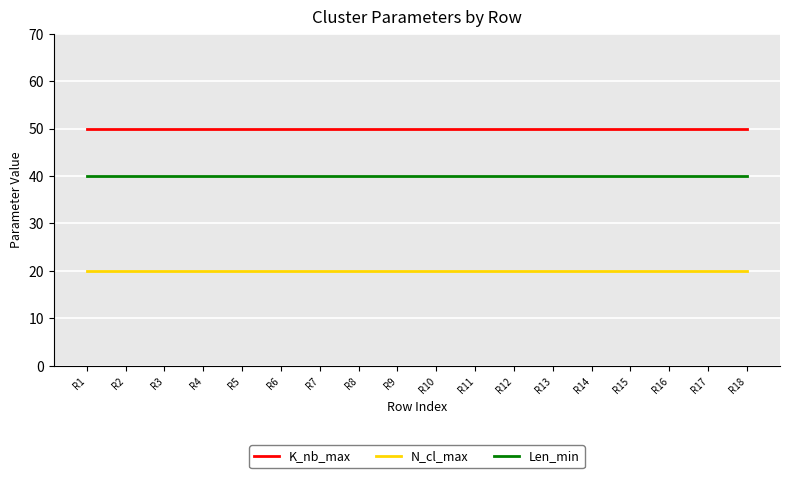

True or false: Len_min and N_cl_max intersect in this chart.

False